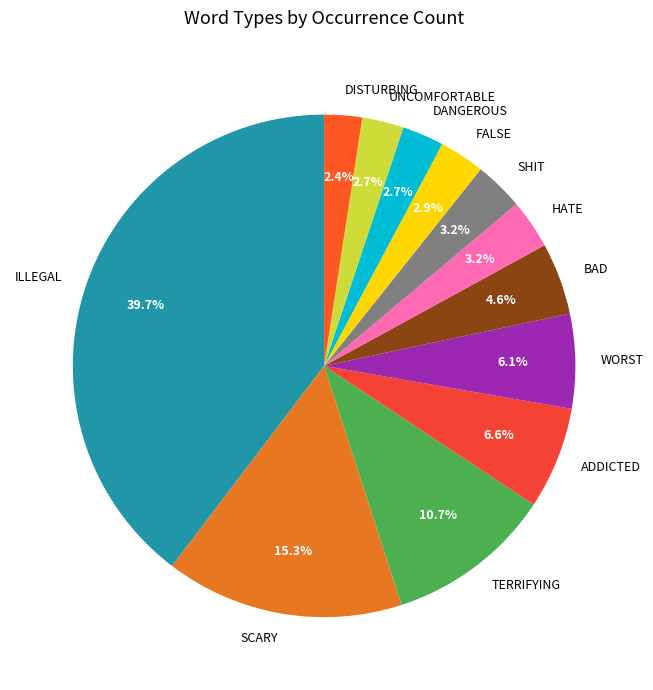

Which slice is the largest?

illegal